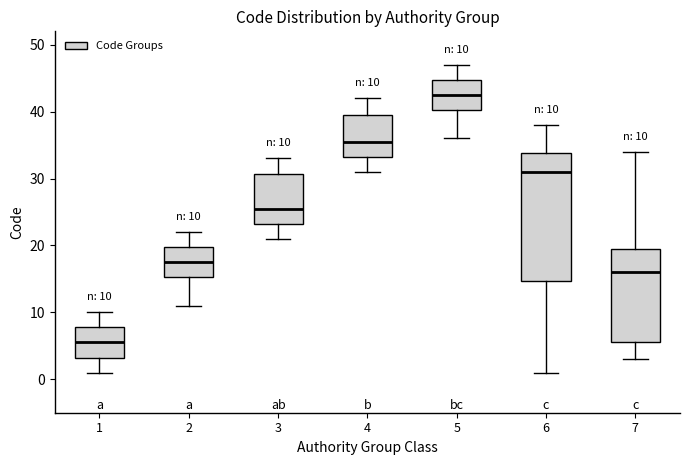

Which box's median line is the highest?

5